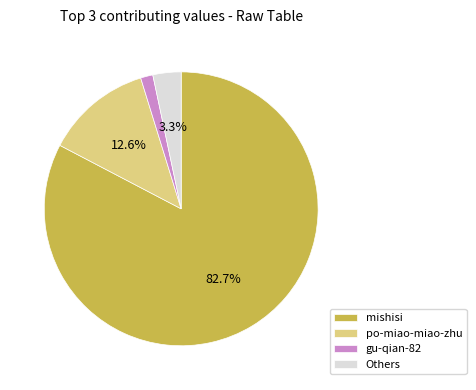

Rank the categories by value from highest to lowest.

mishisi, po-miao-miao-zhu, Others, gu-qian-82